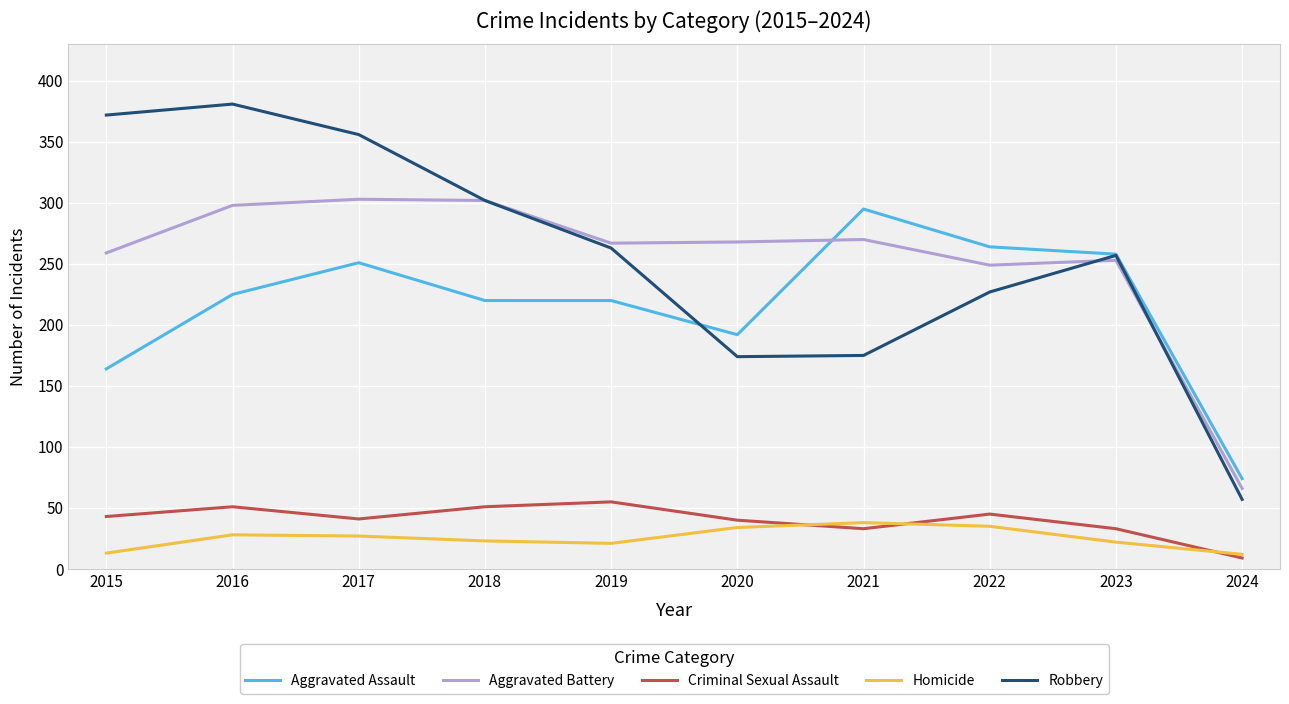

List the series in order of their peak value, lowest first.

Homicide, Criminal Sexual Assault, Aggravated Assault, Aggravated Battery, Robbery